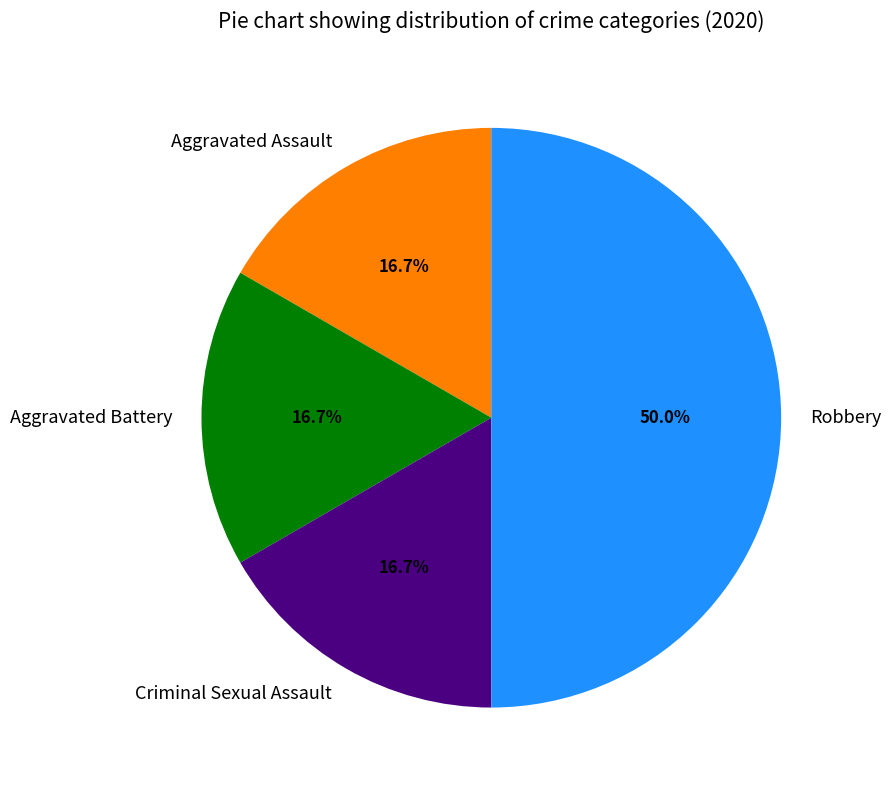

Approximately how many times larger is the value at Criminal Sexual Assault compared to Aggravated Battery?

1.0